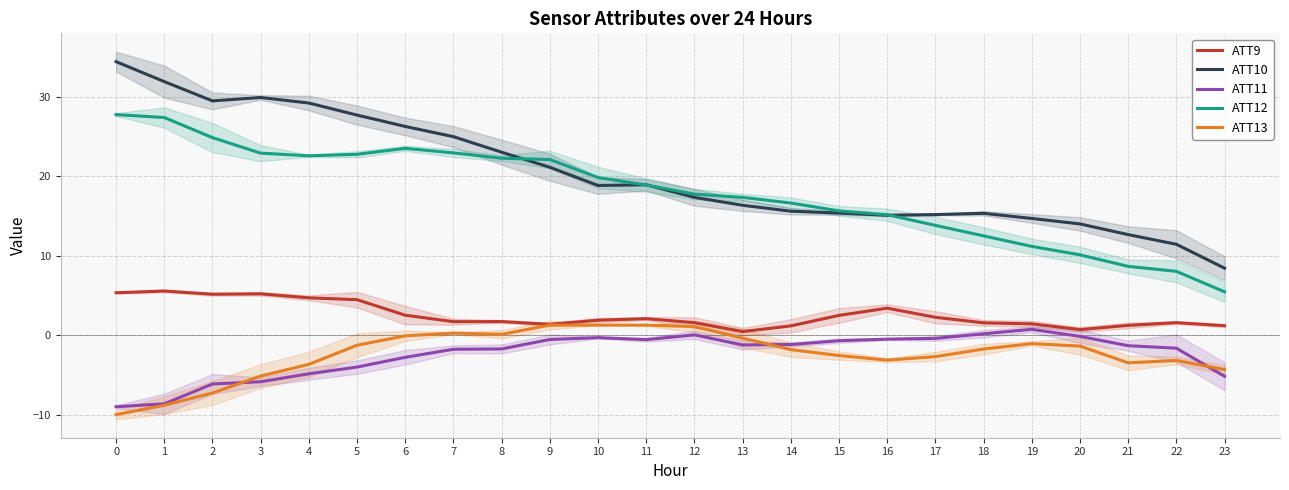

What is the lowest value of the ATT12 series?

5.5